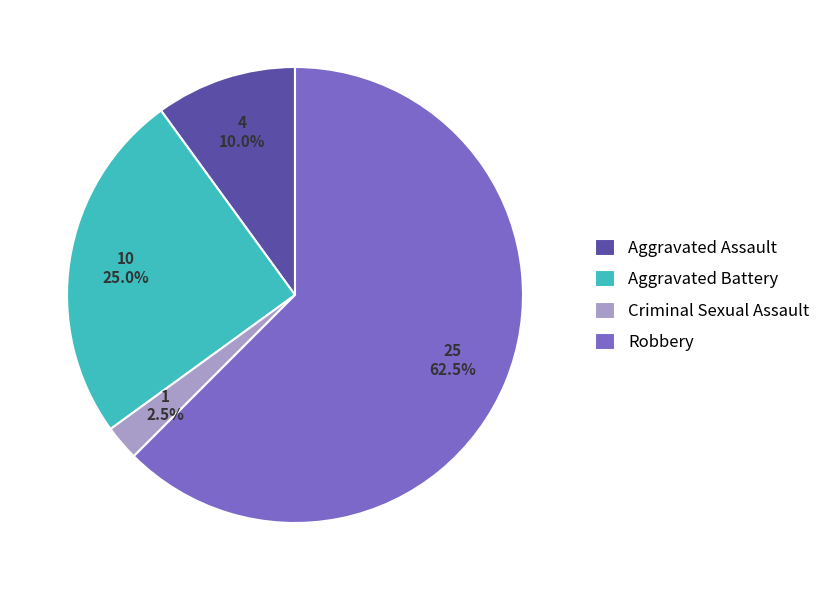

To the nearest percent, what is the combined percentage of Robbery and Aggravated Assault?

72%